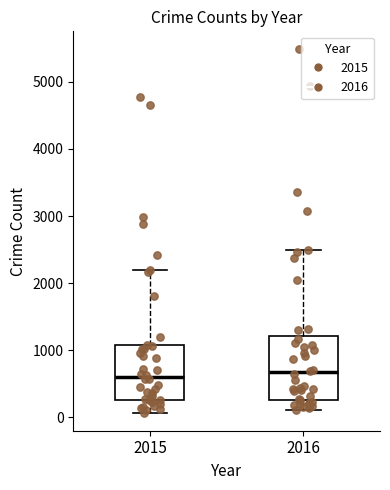

Reading left to right, transcribe this box plot: for each box, give where its median line is, the range the box spans, and where its two whiskers end, as read against the y-axis. The values are not printed on the chart, so give them approximately, as read against the axis.

2015: median 600, box 300 to 1100, whiskers 100 to 2200
2016: median 700, box 300 to 1200, whiskers 100 to 2500